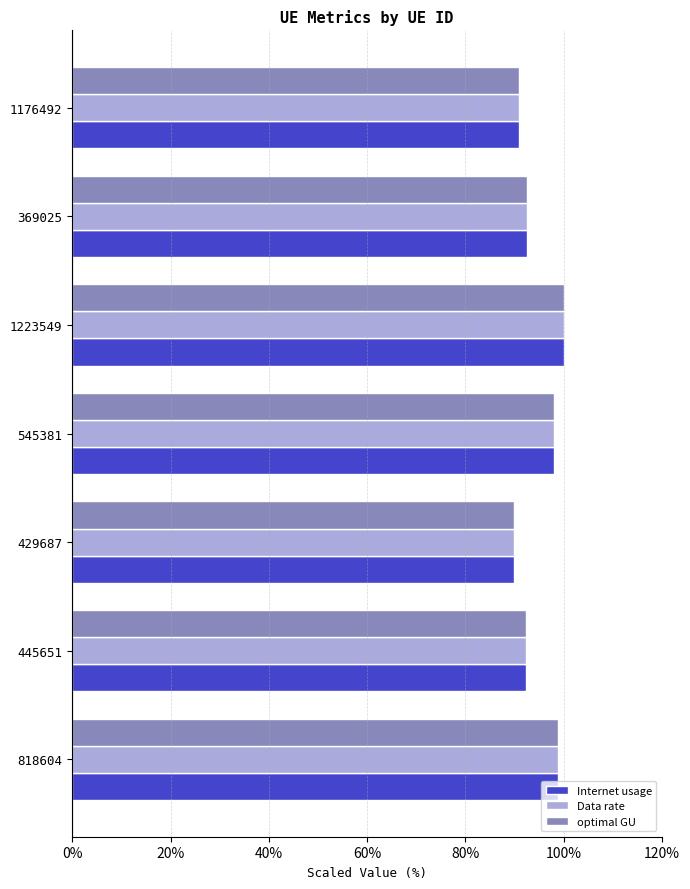

True or false: Internet usage has a value of 92.4 at 445651.

True